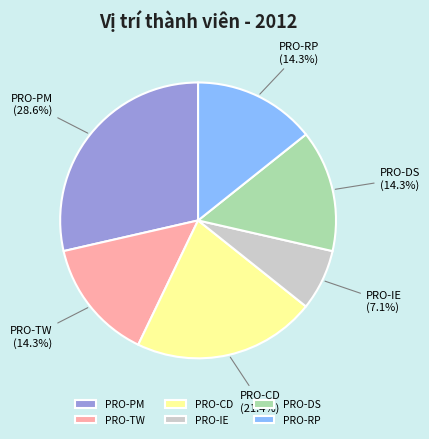

Is PRO-TW the majority of the pie?

No